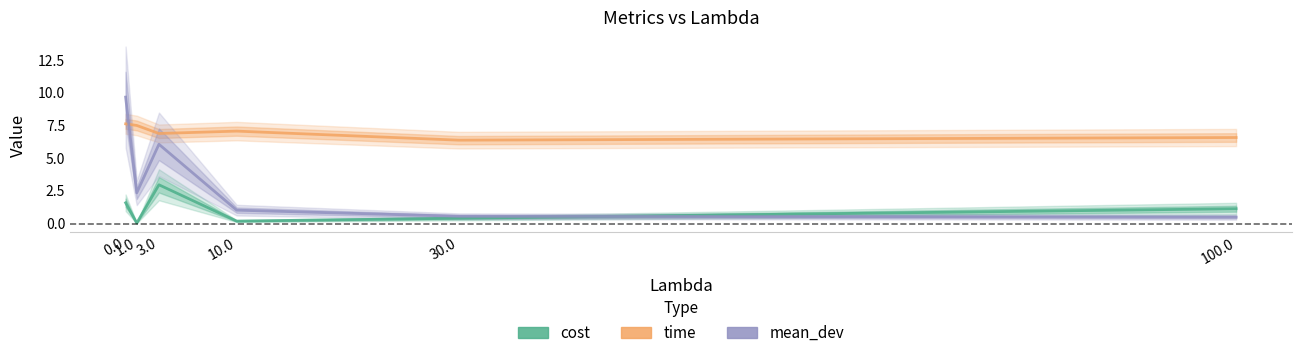

Rank the categories by cost value from lowest to highest.

1.0, 10.0, 30.0, 100.0, 0.0, 3.0